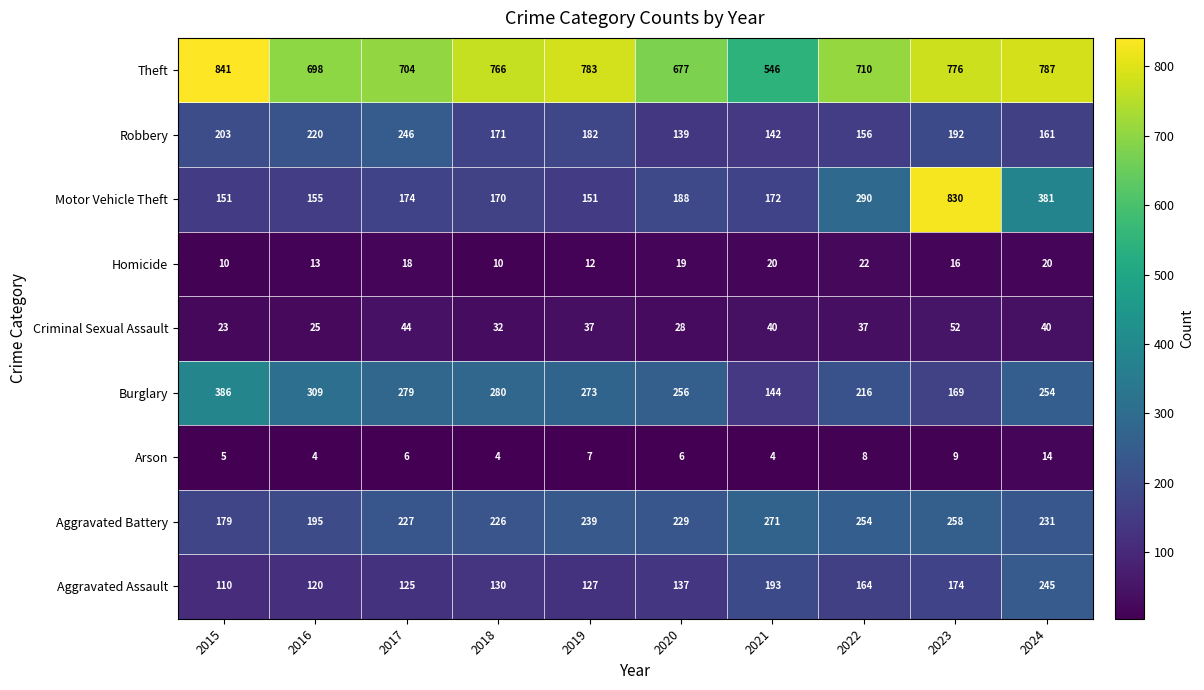

What is the difference between the maximum and minimum values in the Homicide series?

12